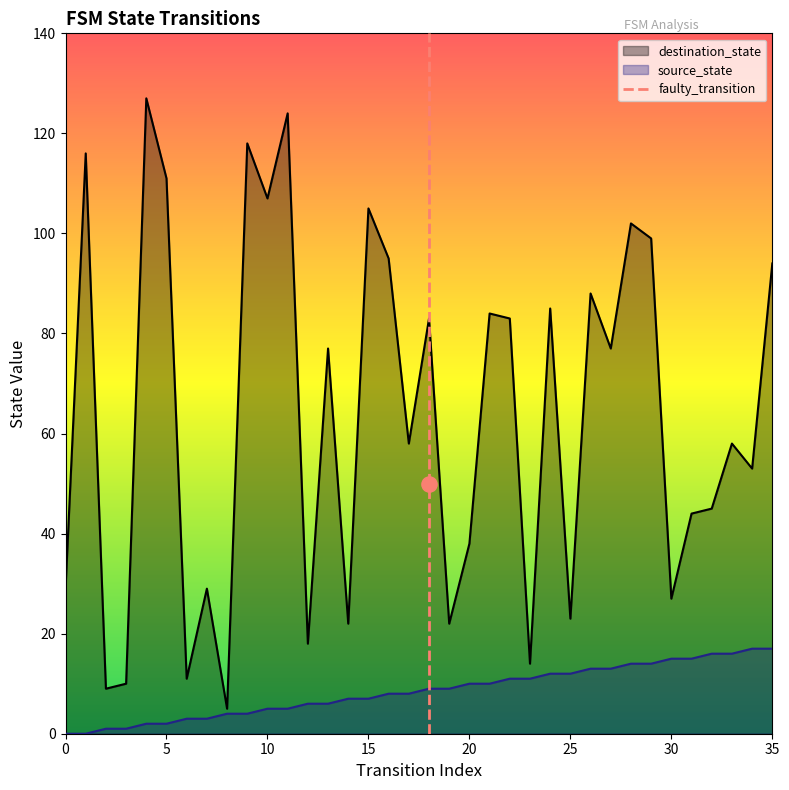

What is the highest value of the source_state series?

17